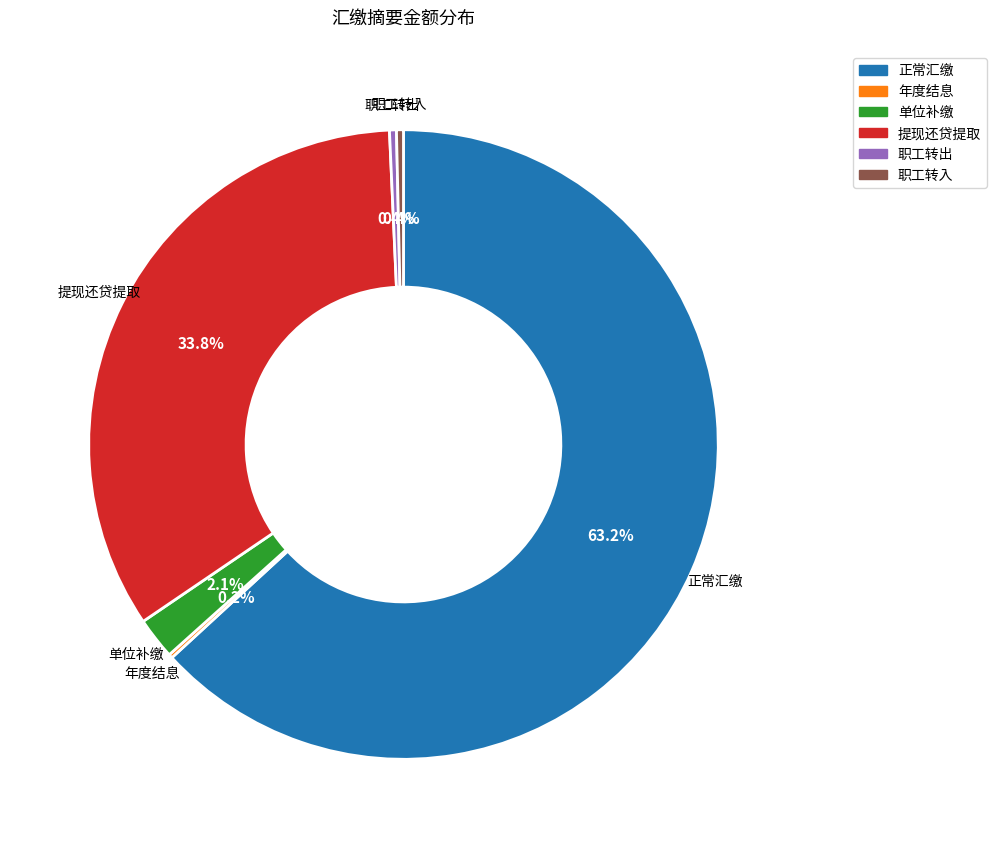

How much of the chart is everything except 提现还贷提取?

66.2%